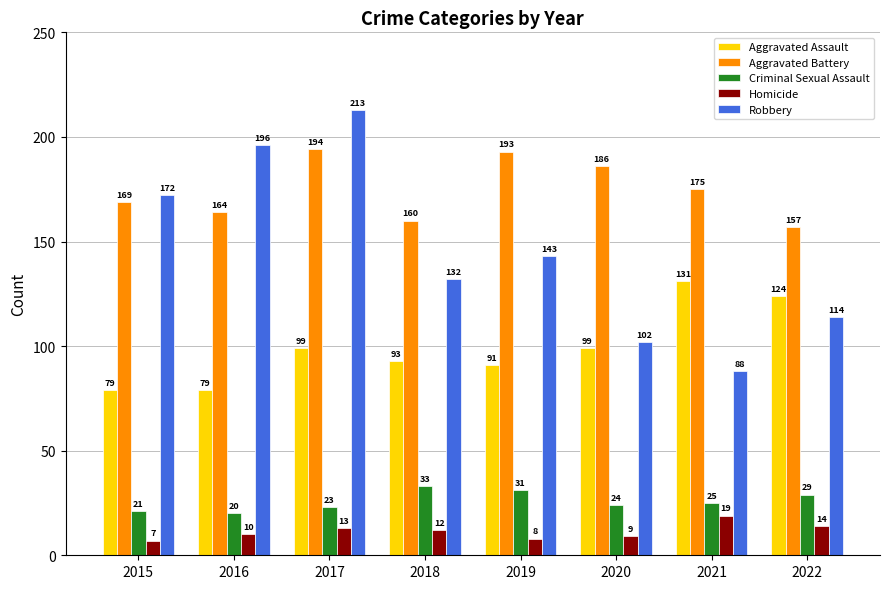

What is the minimum value shown in the chart?

7